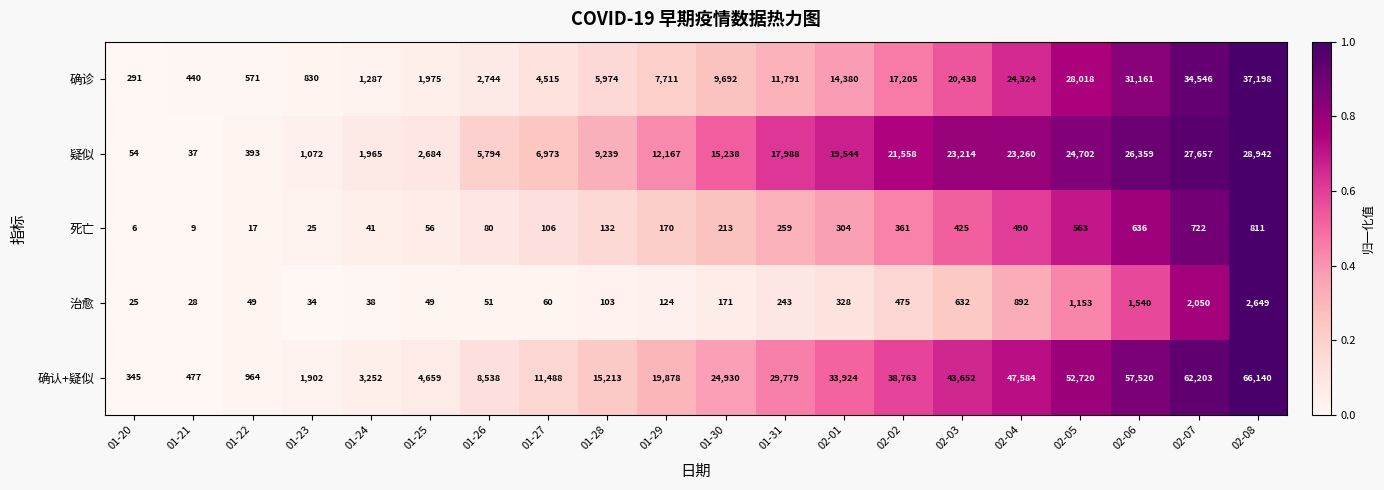

The value of 确认+疑似 at 01-27 is 11488. True or false?

True